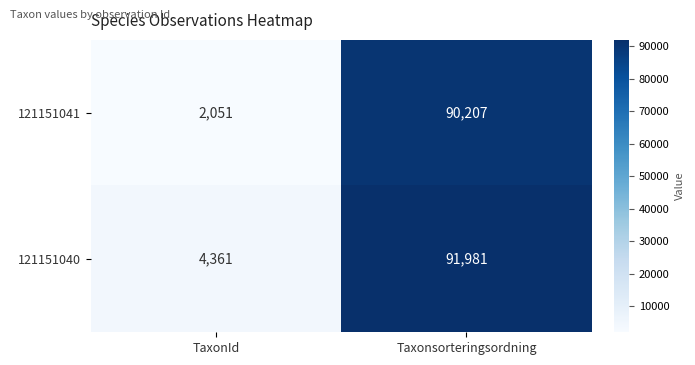

Rank the series by their average value, from lowest to highest.

121151041, 121151040